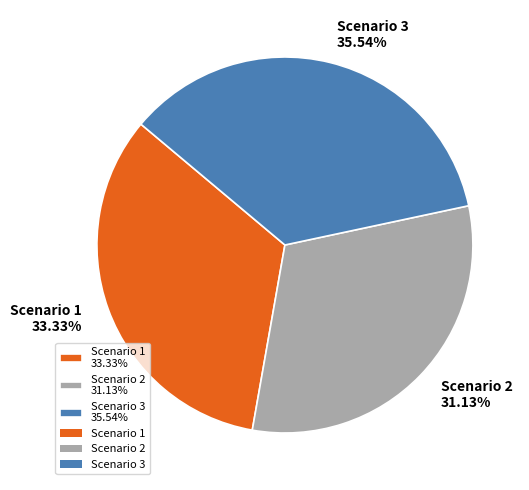

To the nearest percent, what is the average slice percentage?

33%